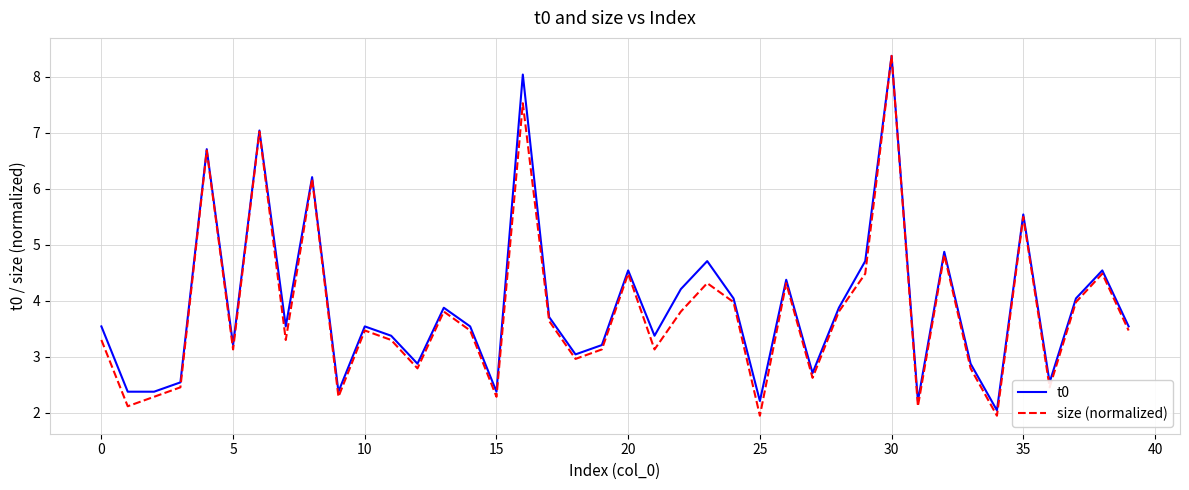

Which series has the widest spread of values?

size (normalized)